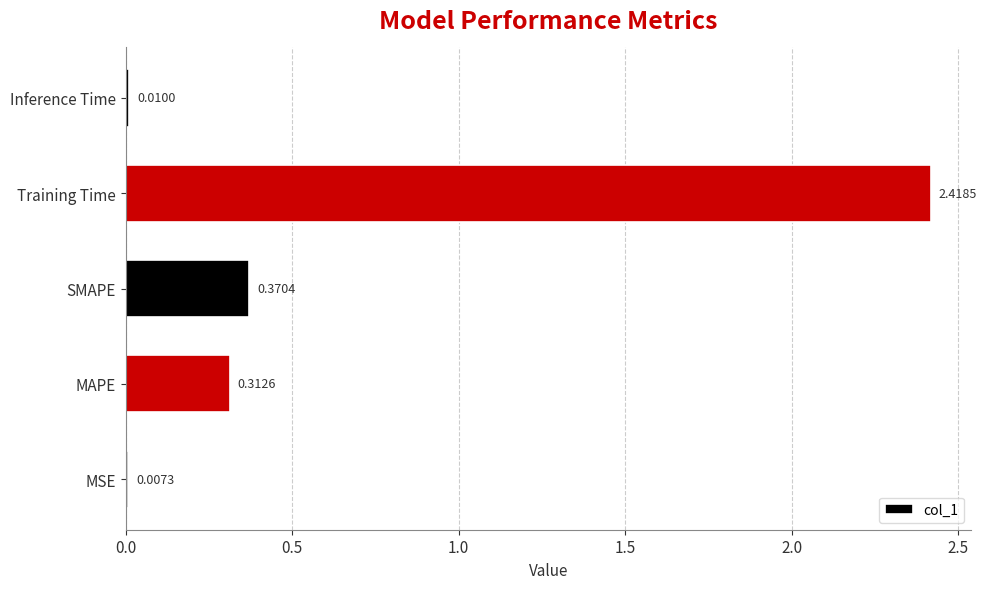

What is the sum of all values?

3.1